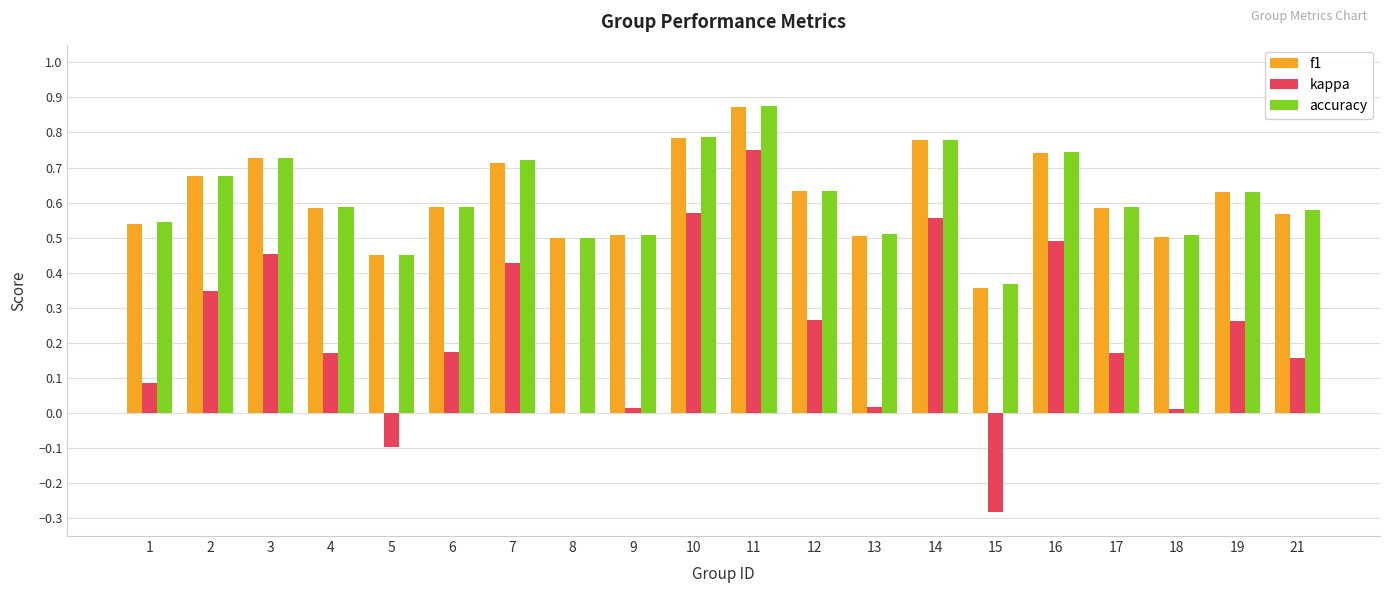

What is the sum of all f1 values?

12.2